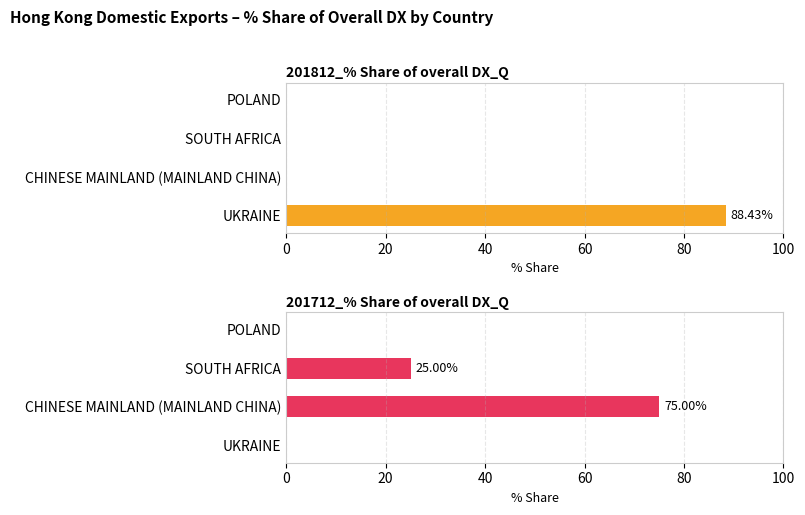

Count the number of data series in this chart.

2